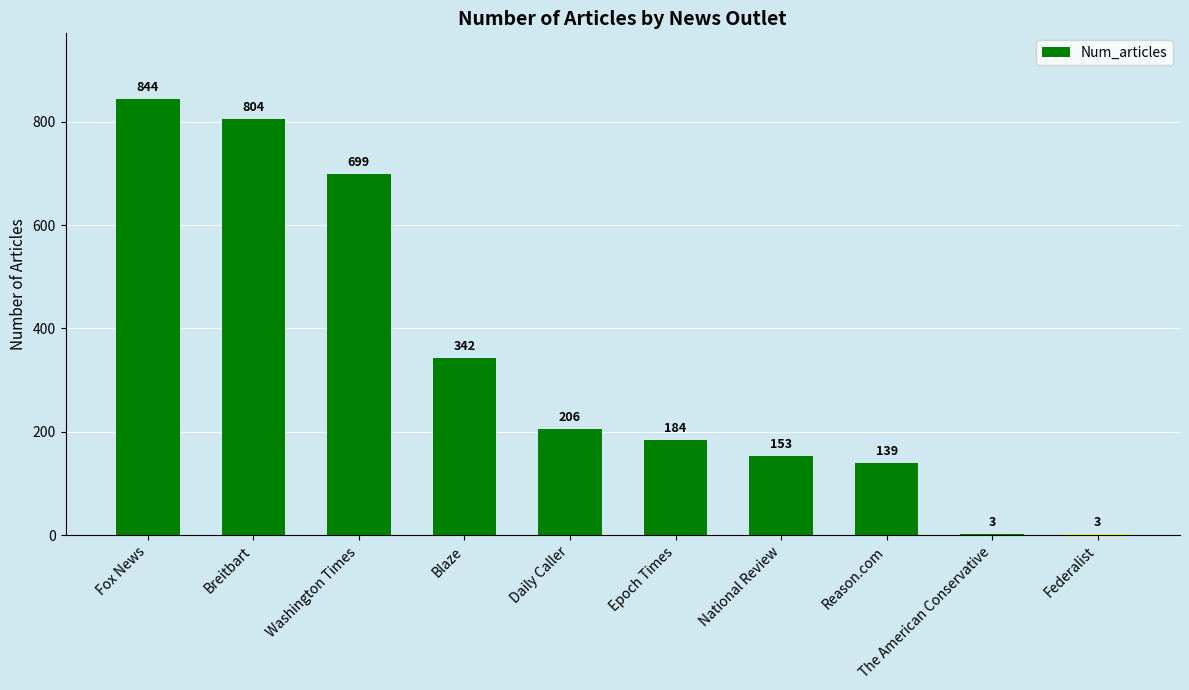

What is the difference between the values at Epoch Times and Breitbart?

620